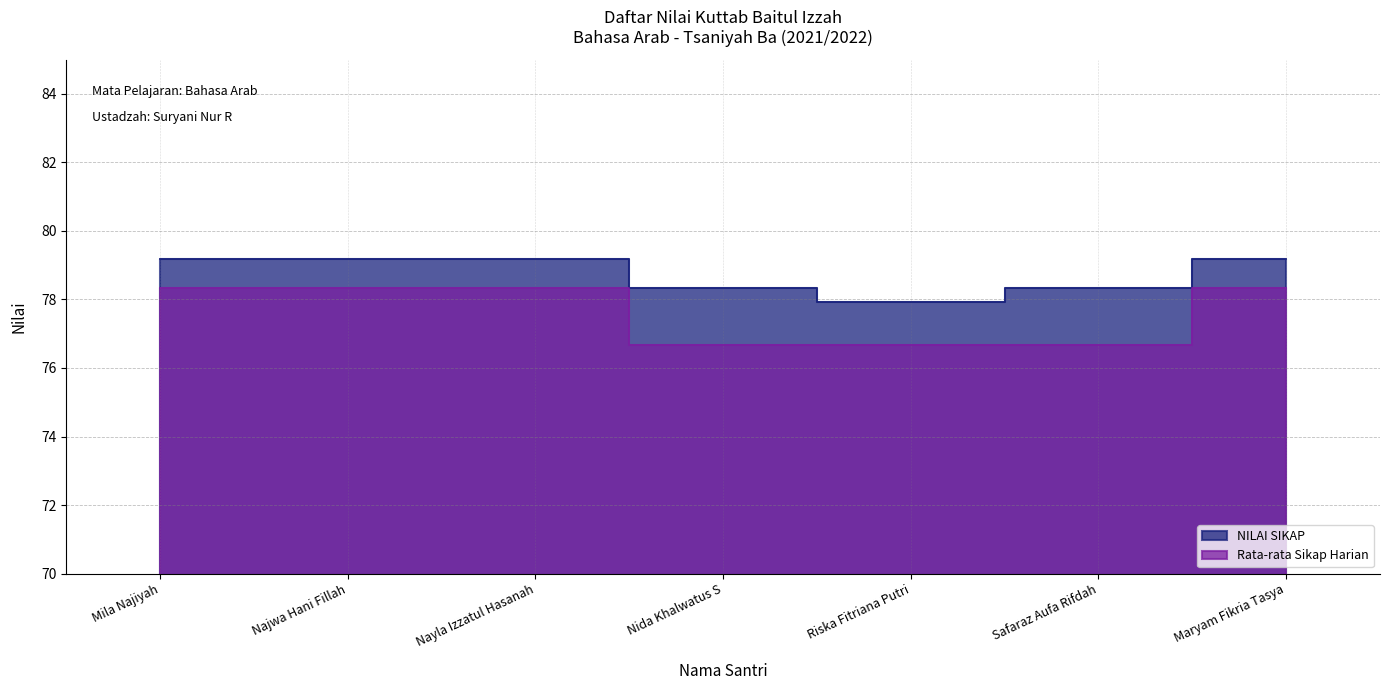

Reading left to right, what are all the values shown in this chart?

NILAI SIKAP: 79.2	79.2	79.2	78.3	77.9	78.3	79.2
Rata-rata Sikap Harian: 78.3	78.3	78.3	76.7	76.7	76.7	78.3